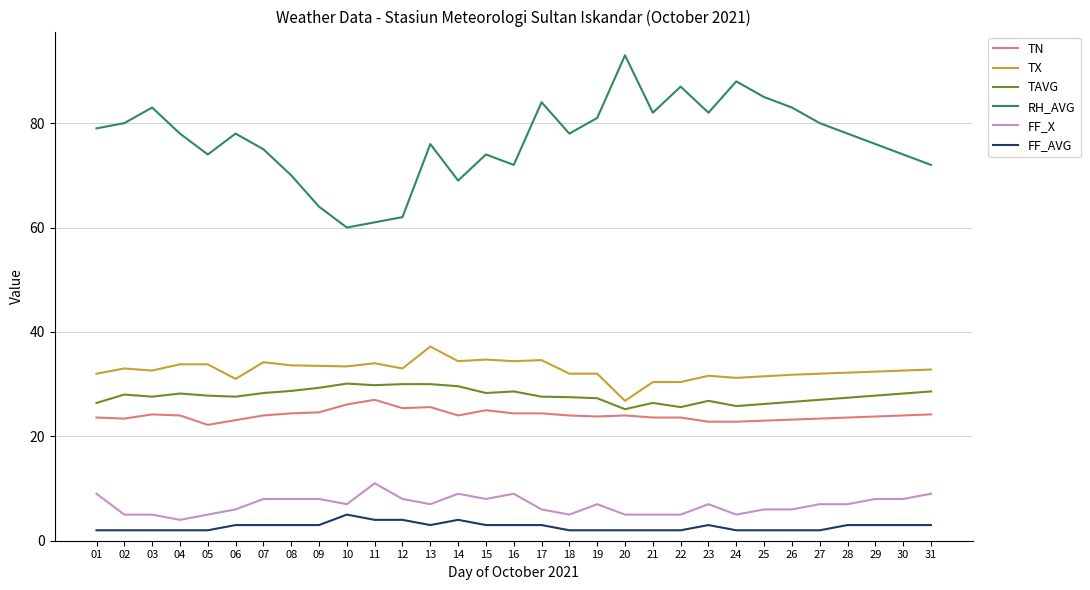

Does the chart have visible grid lines?

Yes